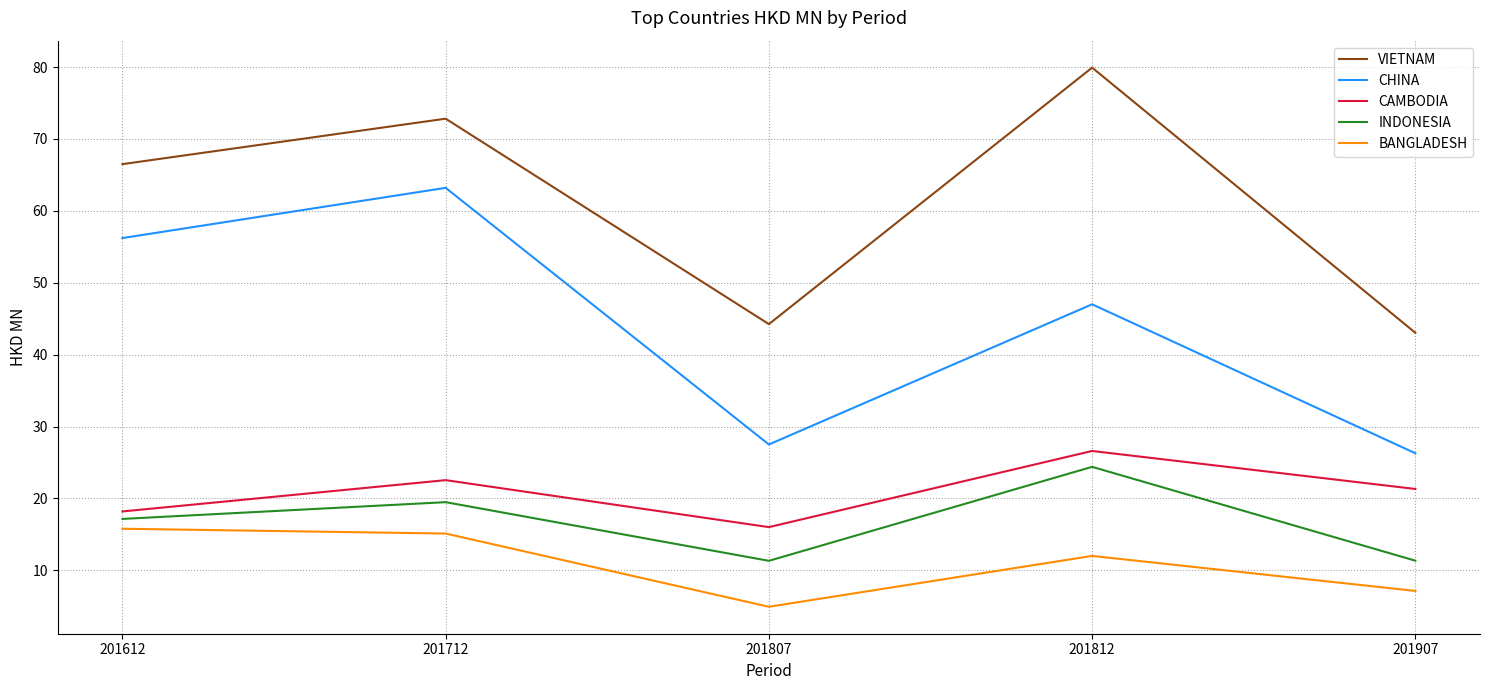

Is it true that CAMBODIA equals 13.6 at 201907?

False